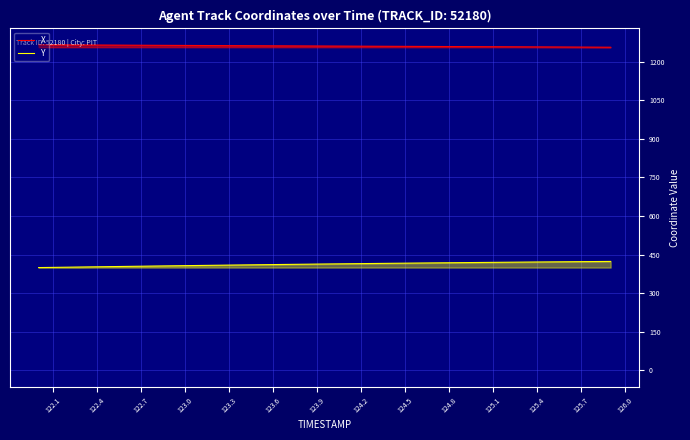

What is the spread (max minus min) of values at 124.8?

840.2